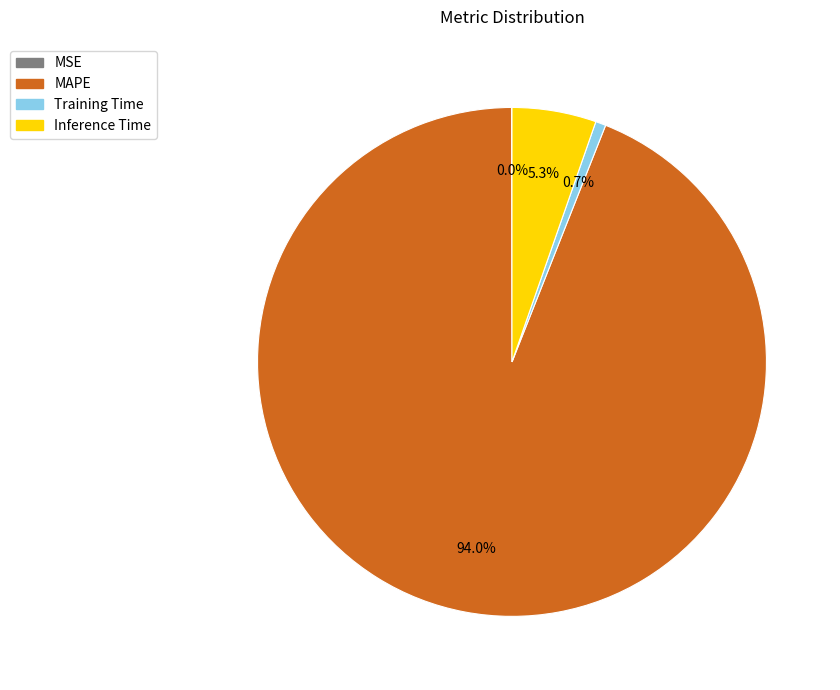

What percentage is the Inference Time slice, to the nearest percent?

5%